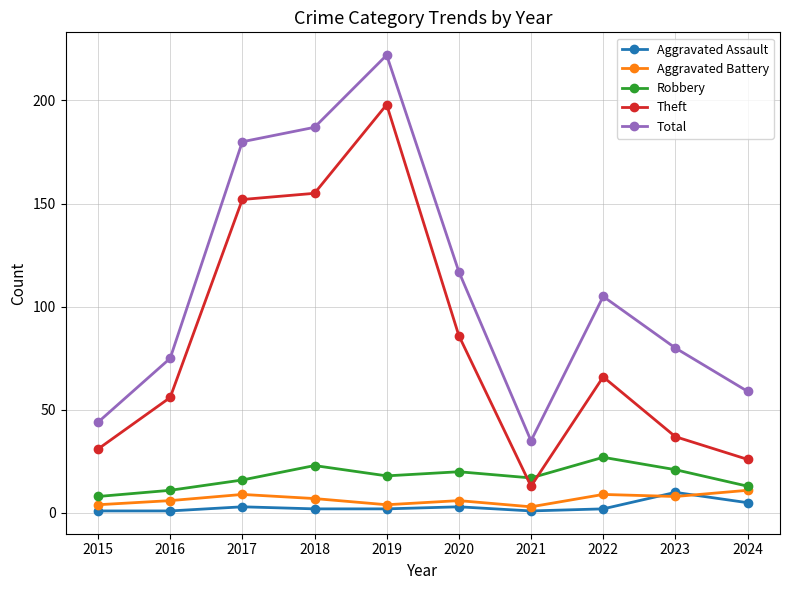

What is the value of the Aggravated Assault point at the 9th from the left?

10